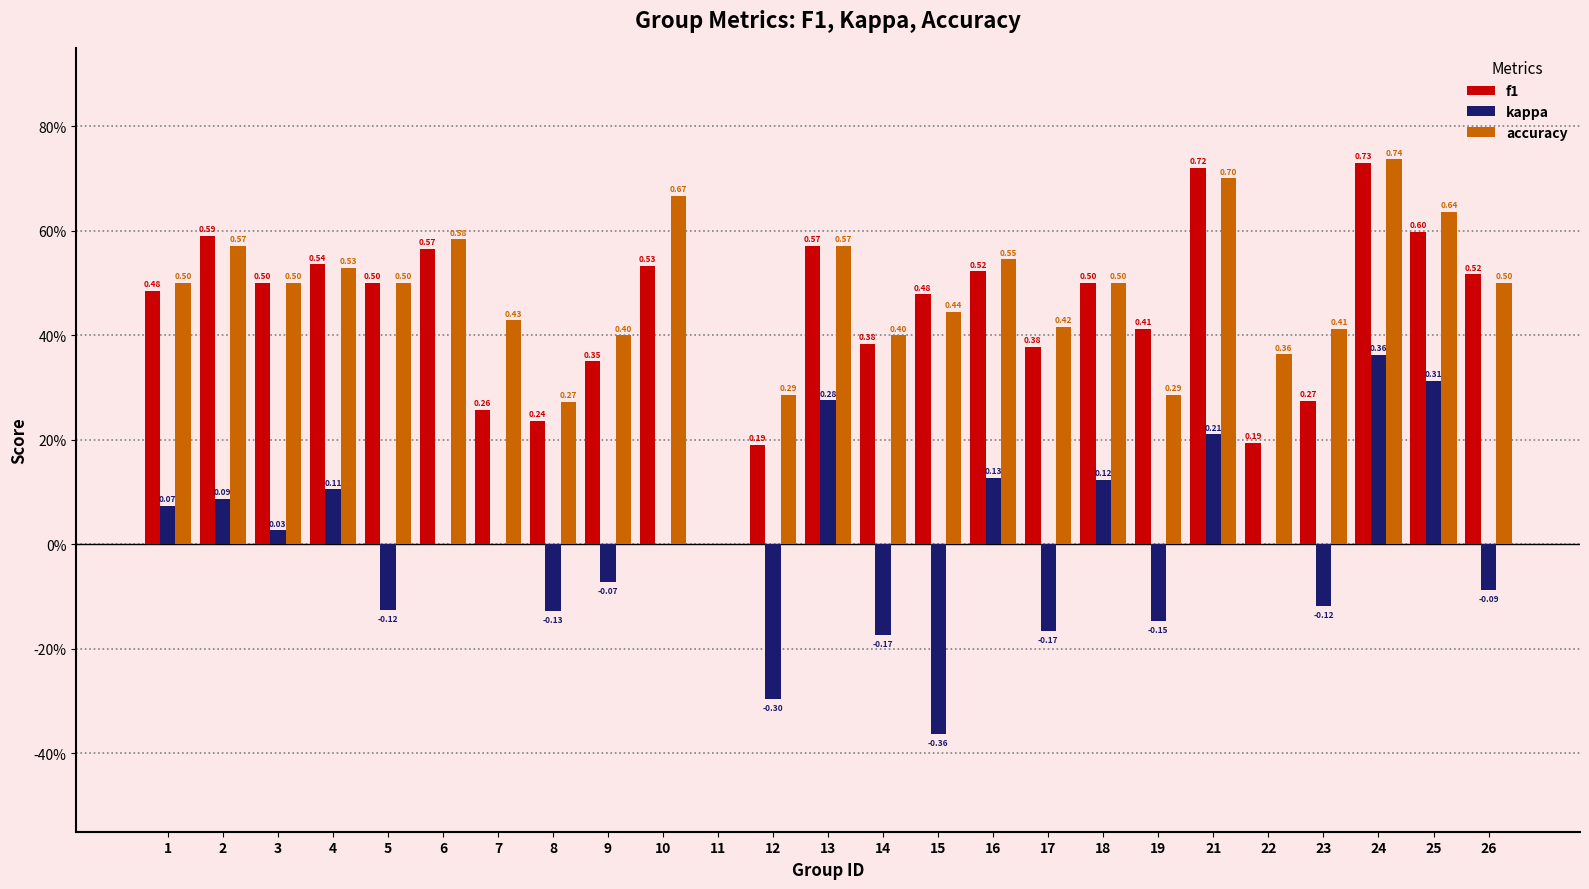

What are all the series names shown in the legend?

f1, kappa, accuracy